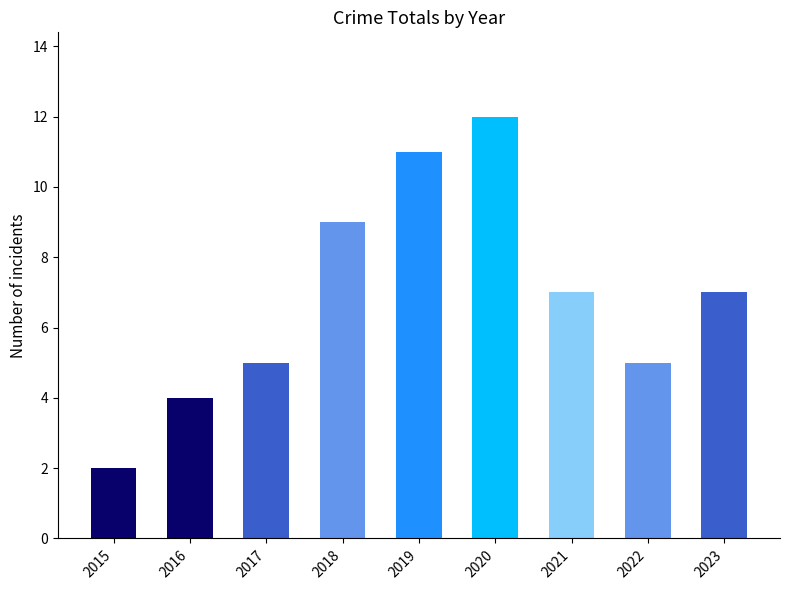

Count the values in the range 5 to 9.

5